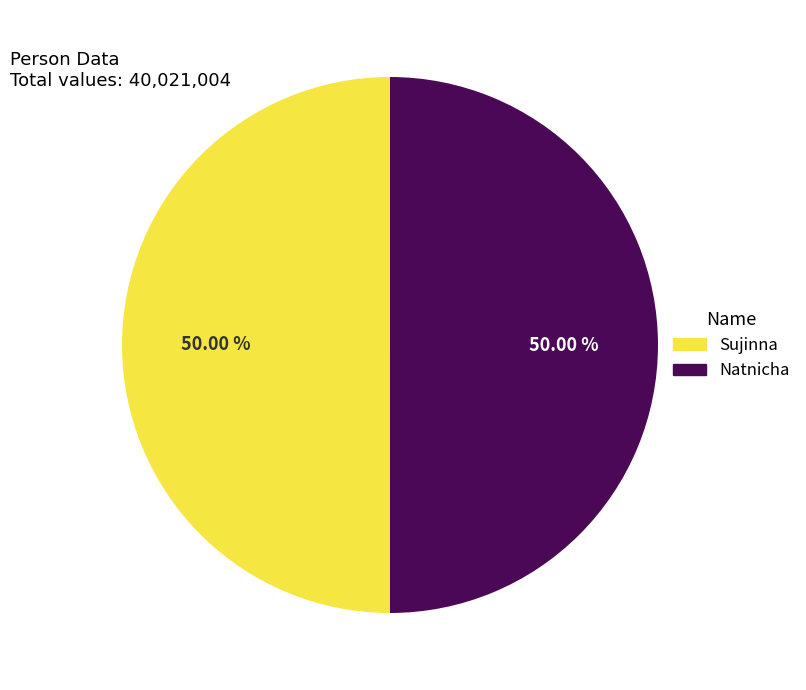

Do Sujinna and Natnicha together represent more than half of the pie?

Yes